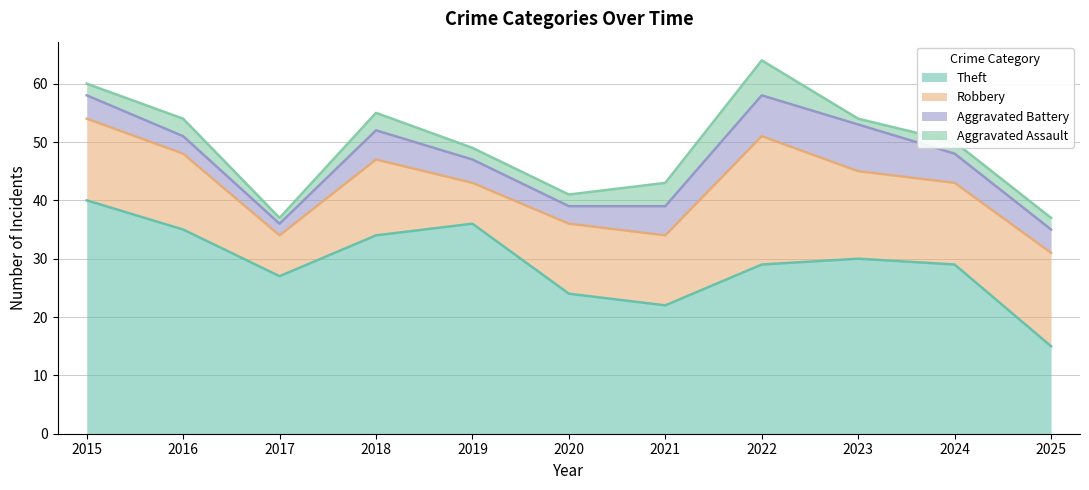

True or false: Theft has more than 2 points higher than both neighbors.

False